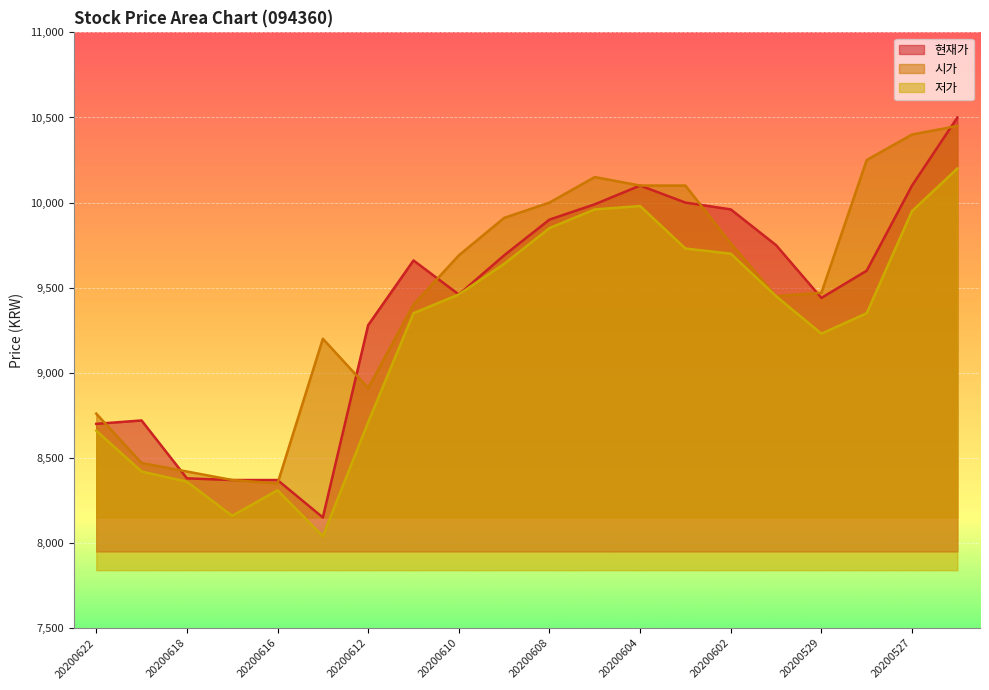

What is the sum of all 시가 values?

189610